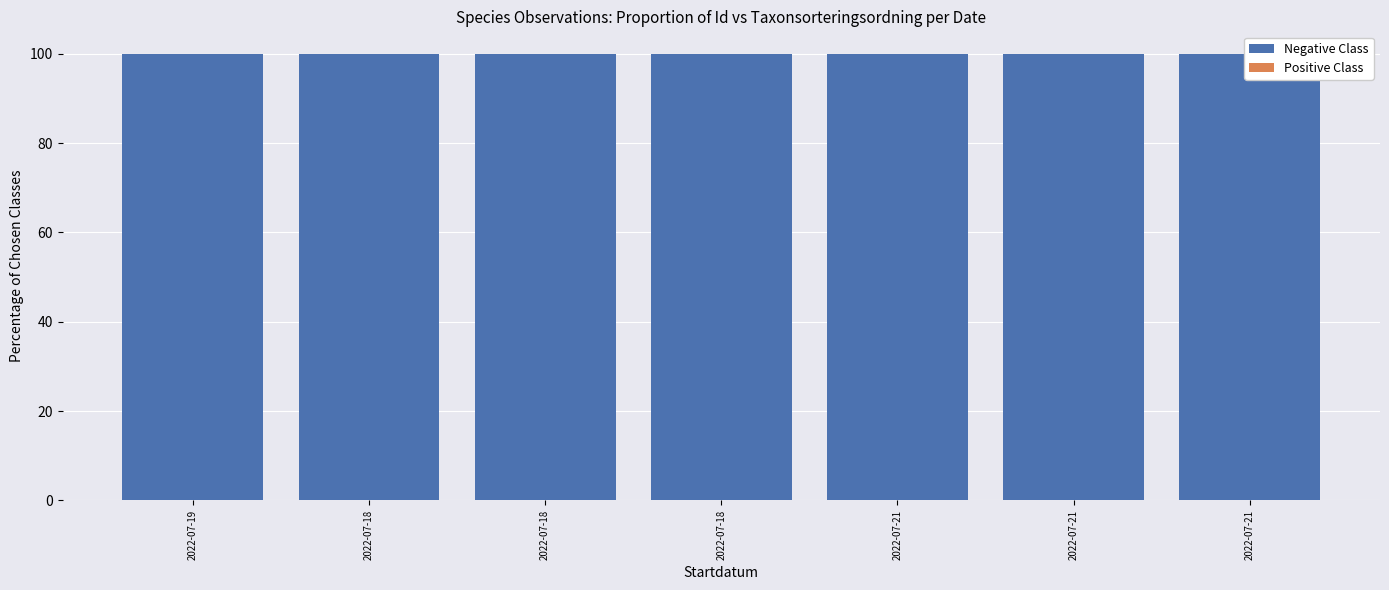

What is the label of the 6th bar from the left?

2022-07-21